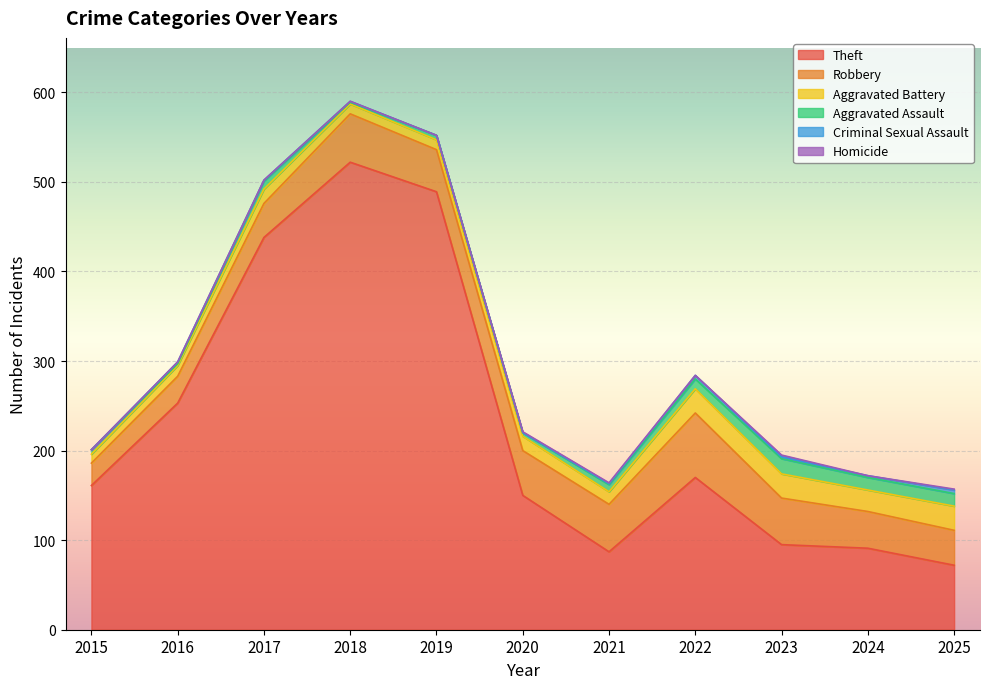

At how many categories does at least one series exceed 119?

7